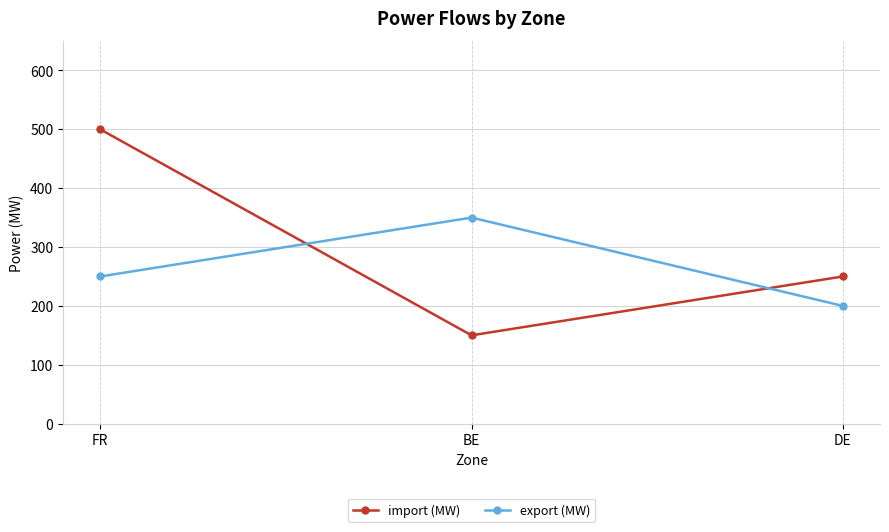

Is this an area chart (filled region under the line)?

No